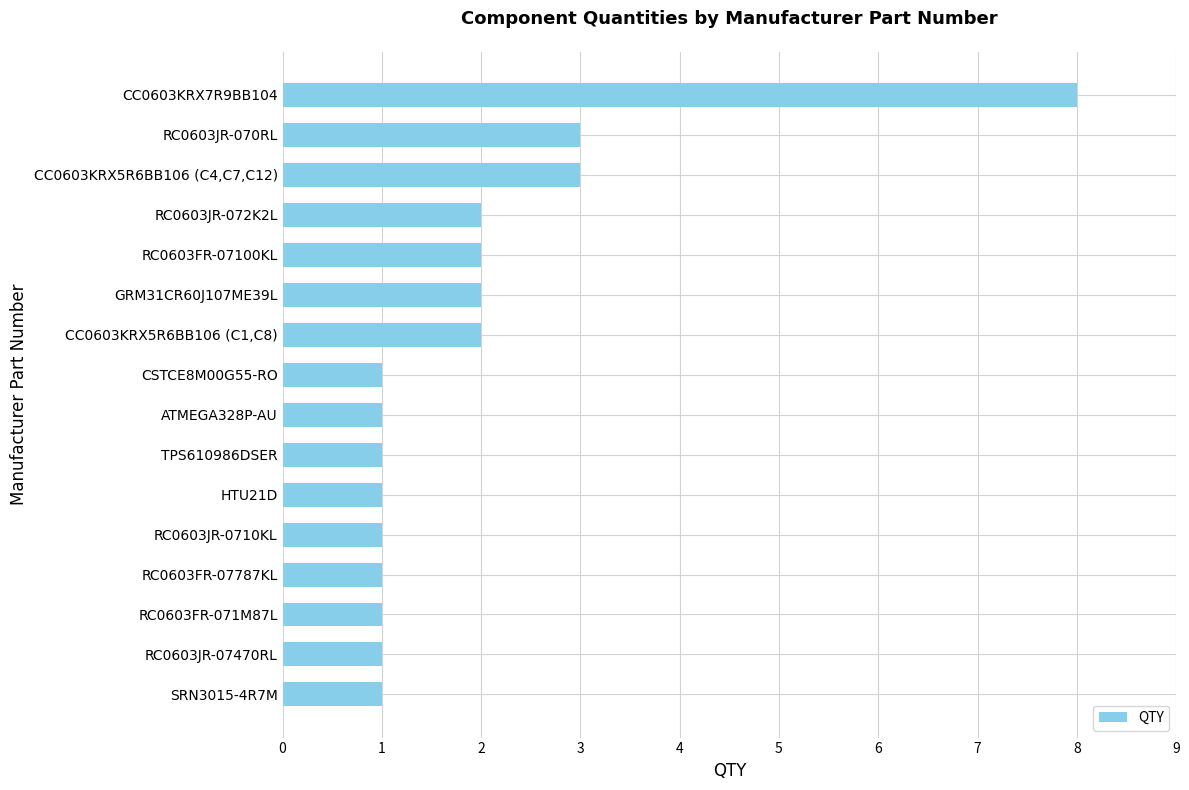

Reading top to bottom, list all the values displayed in this chart.

CC0603KRX7R9BB104=8	RC0603JR-070RL=3	CC0603KRX5R6BB106 (C4,C7,C12)=3	RC0603JR-072K2L=2	RC0603FR-07100KL=2	GRM31CR60J107ME39L=2	CC0603KRX5R6BB106 (C1,C8)=2	CSTCE8M00G55-RO=1	ATMEGA328P-AU=1	TPS610986DSER=1	HTU21D=1	RC0603JR-0710KL=1	RC0603FR-07787KL=1	RC0603FR-071M87L=1	RC0603JR-07470RL=1	SRN3015-4R7M=1